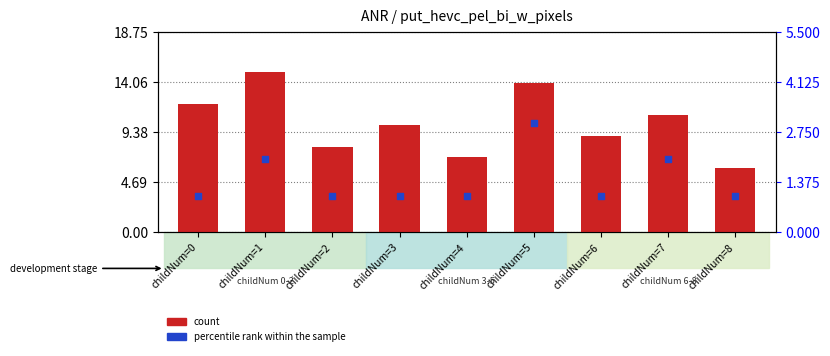

Which series has the largest total across all categories?

count